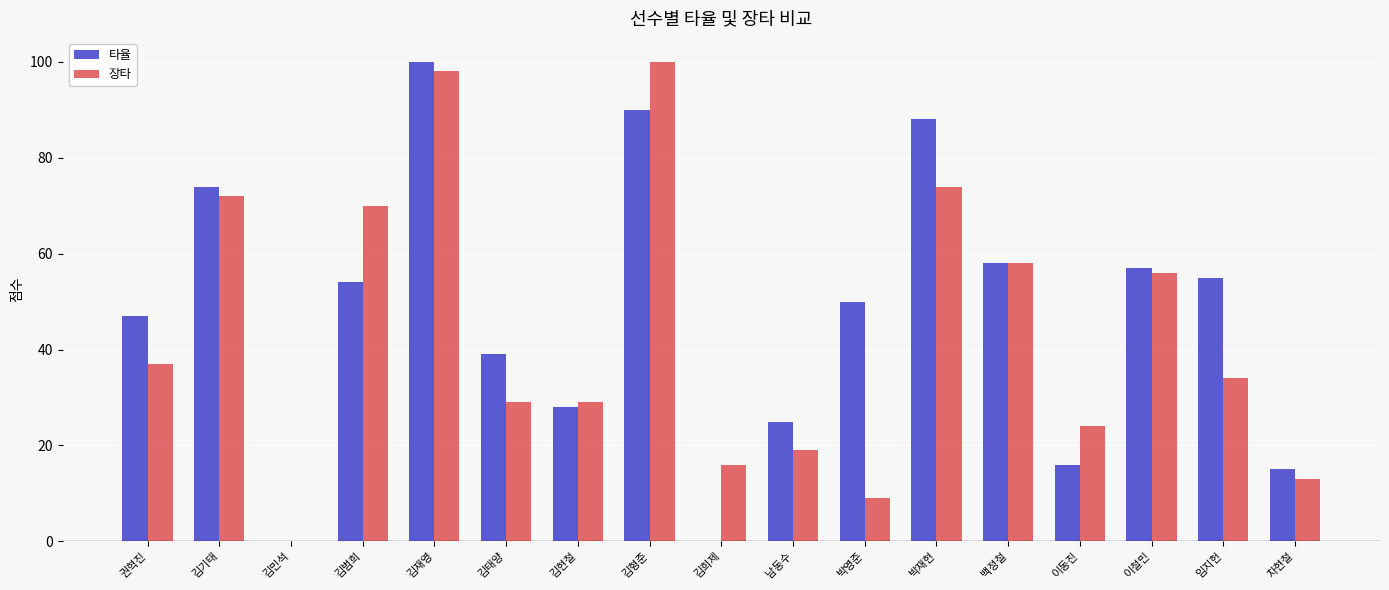

What is the maximum value for 장타?

100